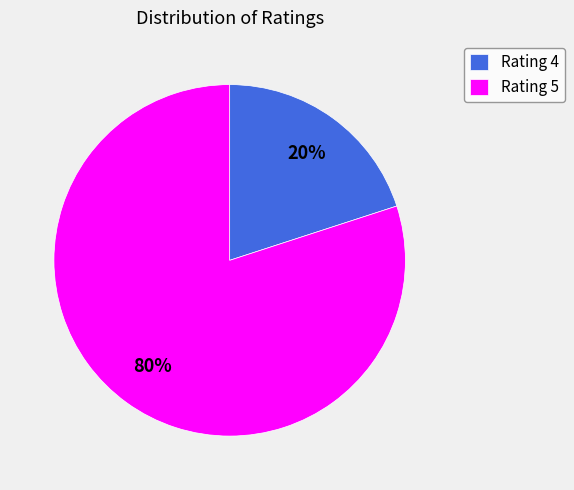

Is it true that Rating 4 is 20% of the pie?

True